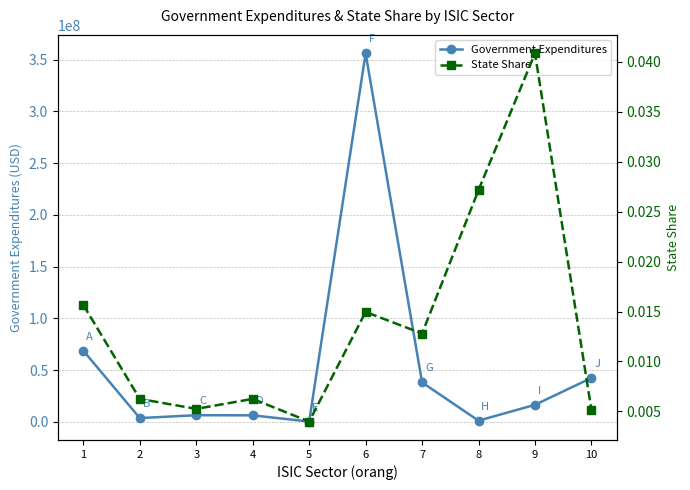

In State Share, how many points are higher than both neighbors (excluding endpoints)?

3